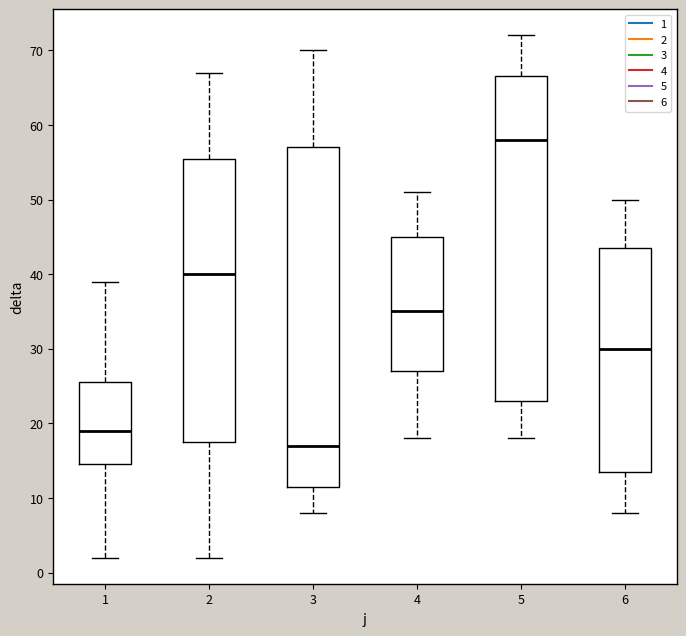

Where is the upper edge of the box at x = 4 on the y-axis? The values are not printed on the chart, so give them approximately, as read against the axis.

45